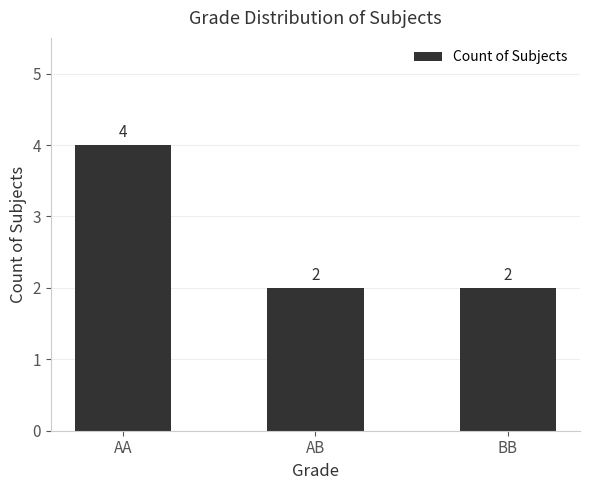

How many values are between 2 and 4?

3